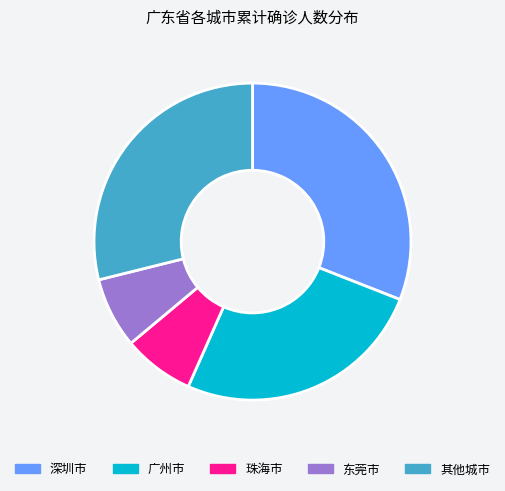

Is there a majority slice in this chart?

No